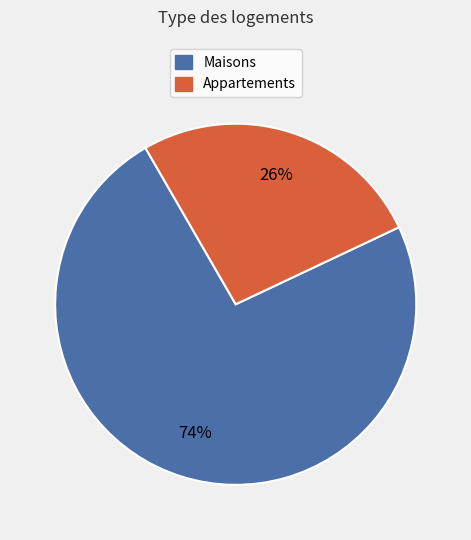

To the nearest percent, what is the average slice percentage?

50%